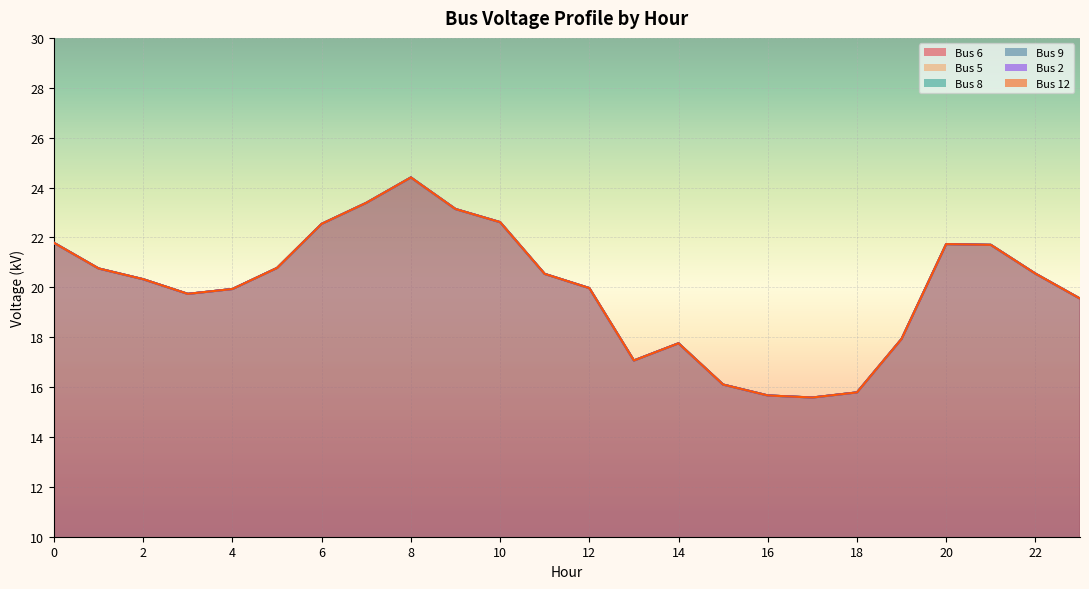

True or false: Bus 12 and Bus 5 cross at least once.

False